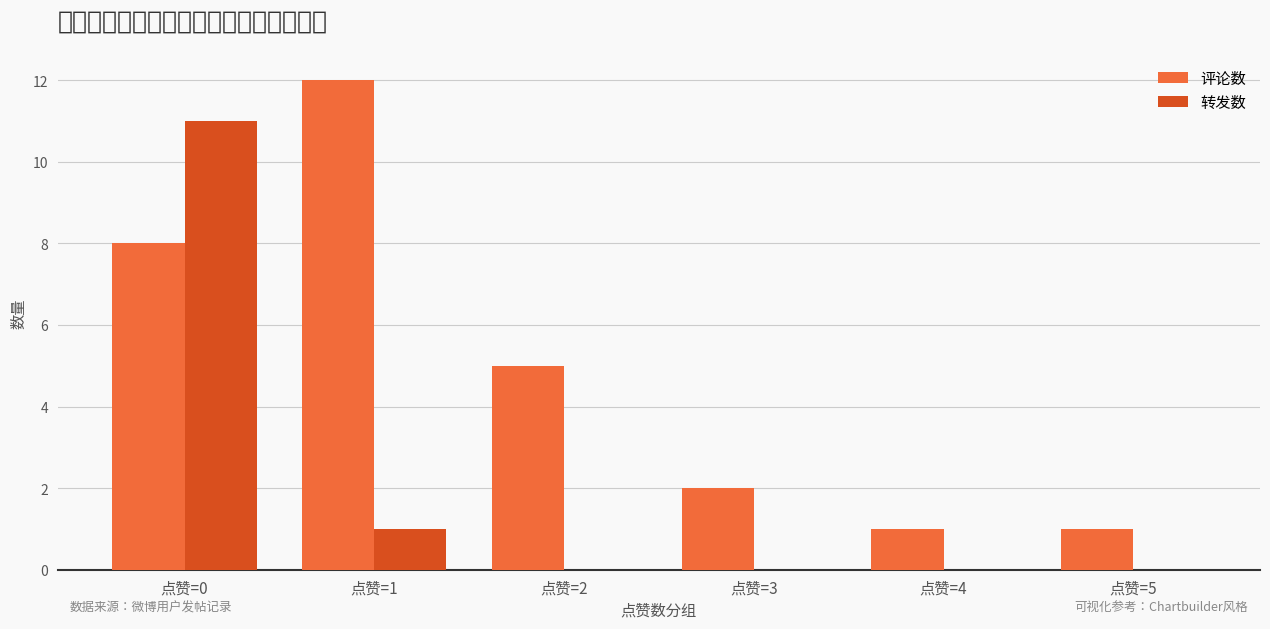

At which category is the sum across all series the highest?

点赞=0